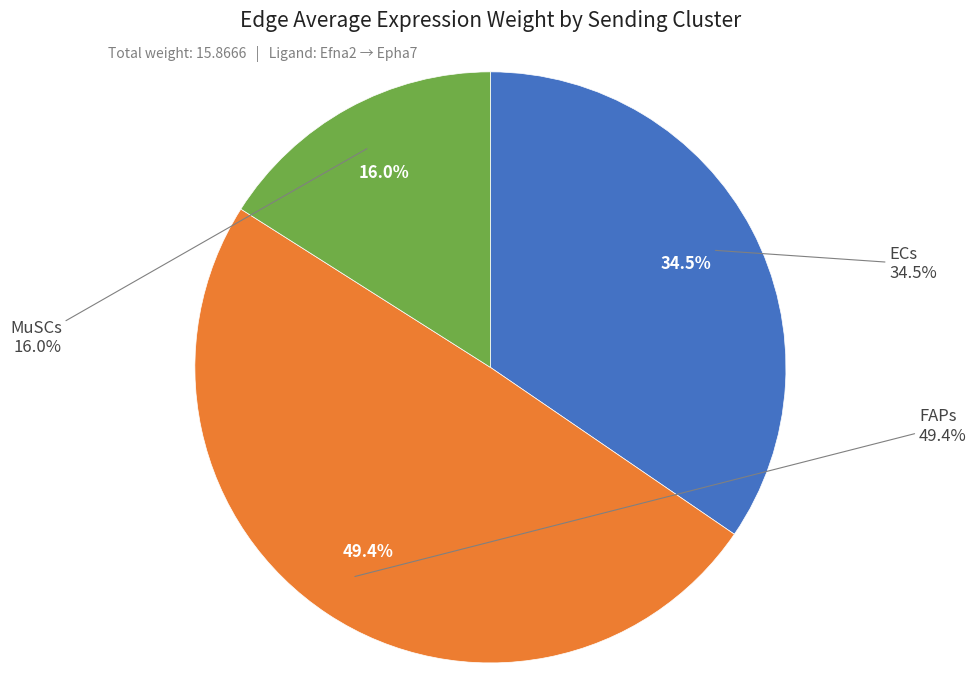

Does MuSCs represent more than half of the total?

No